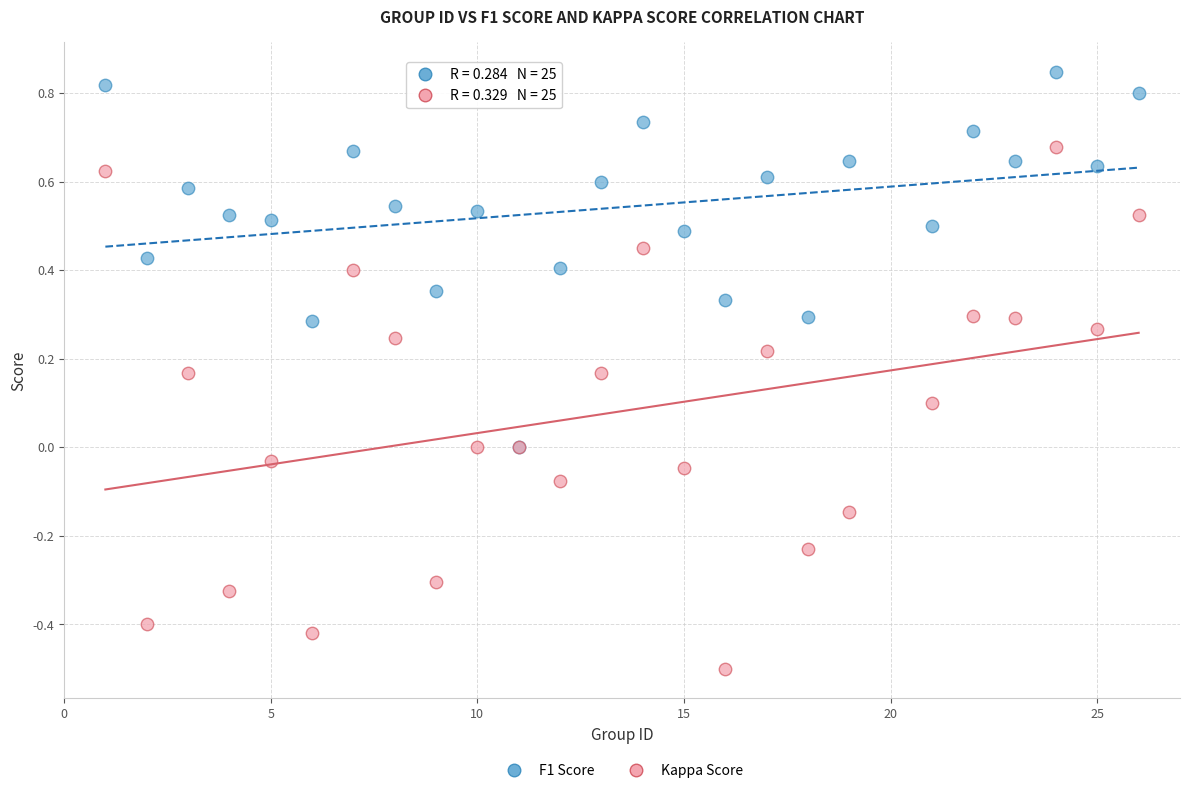

What are all the series names shown in the legend?

F1 Score, Kappa Score